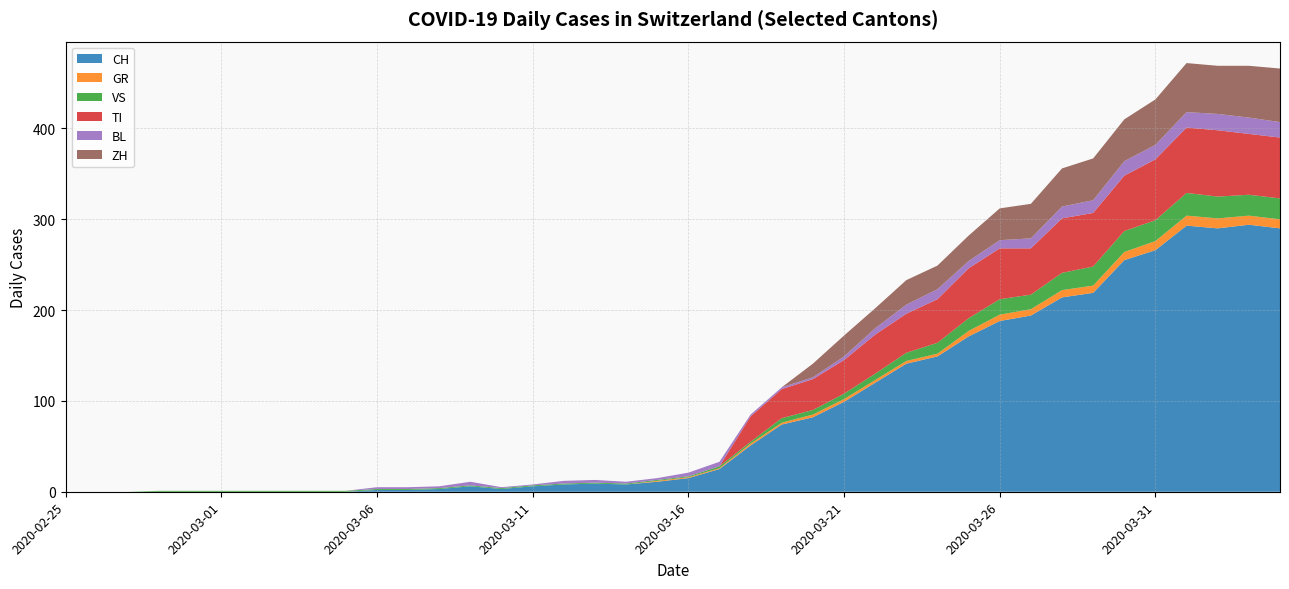

Reading left to right, list all the values displayed in this chart.

CH: 2020-02-25=0	2020-02-26=0	2020-02-27=0	2020-02-28=0	2020-02-29=0	2020-03-01=0	2020-03-02=0	2020-03-03=0	2020-03-04=0	2020-03-05=0	2020-03-06=2	2020-03-07=2	2020-03-08=3	2020-03-09=6	2020-03-10=3	2020-03-11=6	2020-03-12=8	2020-03-13=9	2020-03-14=8	2020-03-15=11	2020-03-16=15	2020-03-17=25	2020-03-18=51	2020-03-19=74	2020-03-20=82	2020-03-21=99	2020-03-22=120	2020-03-23=141	2020-03-24=149	2020-03-25=171	2020-03-26=188	2020-03-27=194	2020-03-28=214	2020-03-29=219	2020-03-30=255	2020-03-31=266	2020-04-01=293	2020-04-02=290	2020-04-03=294	2020-04-04=290
GR: 2020-02-25=0	2020-02-26=0	2020-02-27=0	2020-02-28=0	2020-02-29=0	2020-03-01=0	2020-03-02=0	2020-03-03=0	2020-03-04=0	2020-03-05=0	2020-03-06=0	2020-03-07=0	2020-03-08=0	2020-03-09=0	2020-03-10=0	2020-03-11=0	2020-03-12=0	2020-03-13=0	2020-03-14=0	2020-03-15=1	2020-03-16=1	2020-03-17=1	2020-03-18=2	2020-03-19=2	2020-03-20=3	2020-03-21=3	2020-03-22=3	2020-03-23=3	2020-03-24=3	2020-03-25=6	2020-03-26=7	2020-03-27=7	2020-03-28=8	2020-03-29=8	2020-03-30=9	2020-03-31=10	2020-04-01=11	2020-04-02=11	2020-04-03=10	2020-04-04=10
VS: 2020-02-25=0	2020-02-26=0	2020-02-27=0	2020-02-28=1	2020-02-29=1	2020-03-01=1	2020-03-02=1	2020-03-03=1	2020-03-04=1	2020-03-05=1	2020-03-06=1	2020-03-07=1	2020-03-08=1	2020-03-09=1	2020-03-10=1	2020-03-11=1	2020-03-12=1	2020-03-13=1	2020-03-14=1	2020-03-15=1	2020-03-16=1	2020-03-17=2	2020-03-18=2	2020-03-19=5	2020-03-20=5	2020-03-21=6	2020-03-22=7	2020-03-23=9	2020-03-24=12	2020-03-25=14	2020-03-26=17	2020-03-27=16	2020-03-28=19	2020-03-29=21	2020-03-30=23	2020-03-31=23	2020-04-01=25	2020-04-02=24	2020-04-03=23	2020-04-04=23
TI: 2020-02-25=0	2020-02-26=0	2020-02-27=0	2020-02-28=0	2020-02-29=0	2020-03-01=0	2020-03-02=0	2020-03-03=0	2020-03-04=0	2020-03-05=0	2020-03-06=0	2020-03-07=0	2020-03-08=0	2020-03-09=0	2020-03-10=0	2020-03-11=0	2020-03-12=0	2020-03-13=0	2020-03-14=0	2020-03-15=0	2020-03-16=0	2020-03-17=0	2020-03-18=28	2020-03-19=32	2020-03-20=34	2020-03-21=37	2020-03-22=43	2020-03-23=43	2020-03-24=48	2020-03-25=55	2020-03-26=56	2020-03-27=51	2020-03-28=60	2020-03-29=59	2020-03-30=61	2020-03-31=67	2020-04-01=72	2020-04-02=73	2020-04-03=67	2020-04-04=67
BL: 2020-02-25=0	2020-02-26=0	2020-02-27=0	2020-02-28=0	2020-02-29=0	2020-03-01=0	2020-03-02=0	2020-03-03=0	2020-03-04=0	2020-03-05=0	2020-03-06=2	2020-03-07=2	2020-03-08=2	2020-03-09=4	2020-03-10=1	2020-03-11=1	2020-03-12=3	2020-03-13=3	2020-03-14=2	2020-03-15=2	2020-03-16=4	2020-03-17=5	2020-03-18=2	2020-03-19=2	2020-03-20=2	2020-03-21=4	2020-03-22=7	2020-03-23=10	2020-03-24=11	2020-03-25=8	2020-03-26=9	2020-03-27=11	2020-03-28=13	2020-03-29=14	2020-03-30=16	2020-03-31=16	2020-04-01=17	2020-04-02=18	2020-04-03=18	2020-04-04=17
ZH: 2020-02-25=0	2020-02-26=0	2020-02-27=0	2020-02-28=0	2020-02-29=0	2020-03-01=0	2020-03-02=0	2020-03-03=0	2020-03-04=0	2020-03-05=0	2020-03-06=0	2020-03-07=0	2020-03-08=0	2020-03-09=0	2020-03-10=0	2020-03-11=0	2020-03-12=0	2020-03-13=0	2020-03-14=0	2020-03-15=0	2020-03-16=0	2020-03-17=0	2020-03-18=0	2020-03-19=0	2020-03-20=15	2020-03-21=23	2020-03-22=22	2020-03-23=27	2020-03-24=26	2020-03-25=28	2020-03-26=35	2020-03-27=38	2020-03-28=42	2020-03-29=46	2020-03-30=46	2020-03-31=50	2020-04-01=54	2020-04-02=53	2020-04-03=57	2020-04-04=59